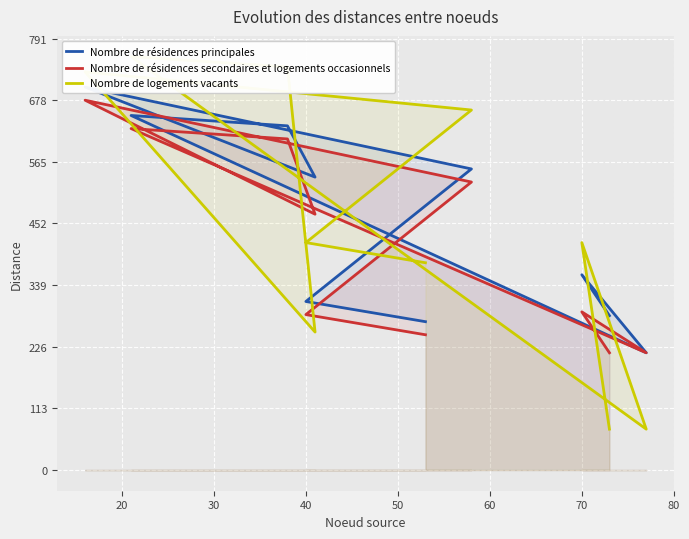

Is the value of Nombre de résidences principales at 10 greater than the value of Nombre de logements vacants at 40?

No